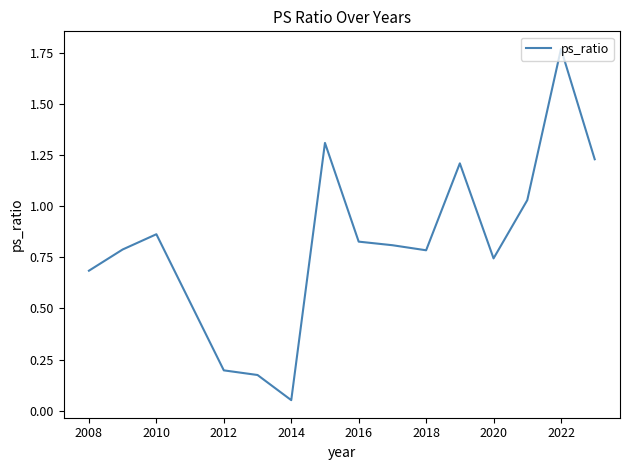

What is the difference between the maximum and minimum values?

1.7